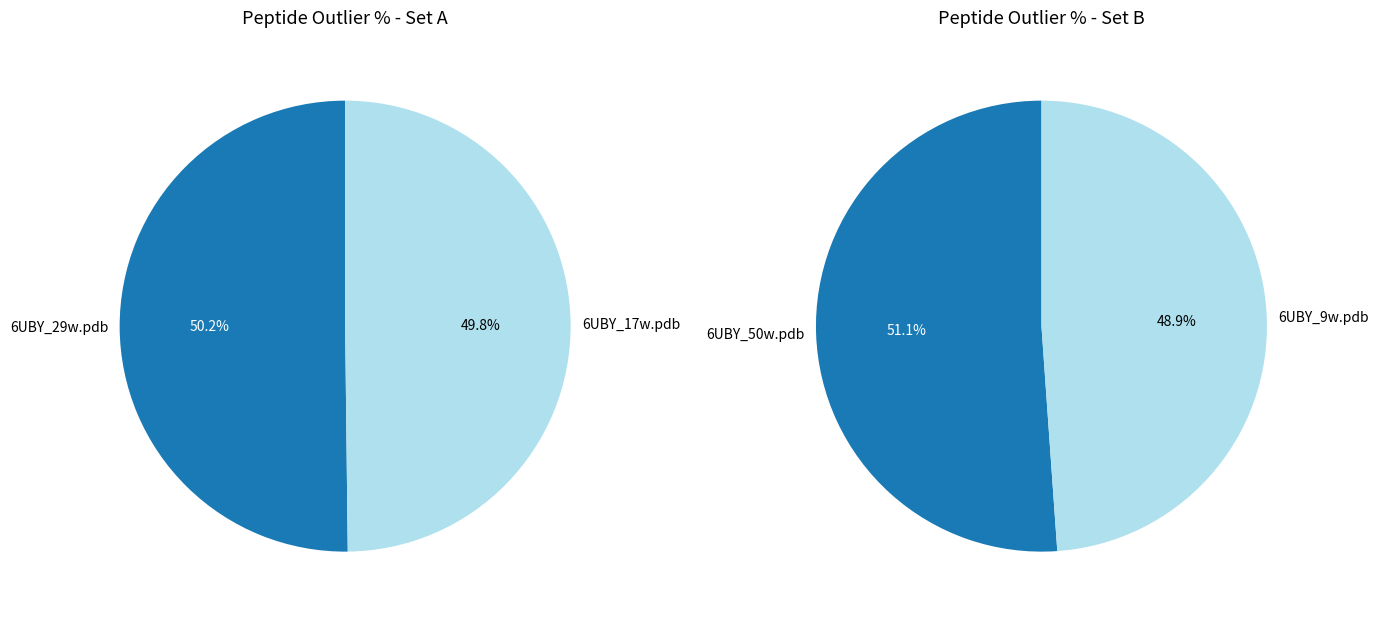

Does 6UBY_9w.pdb account for over 50% of the chart?

No